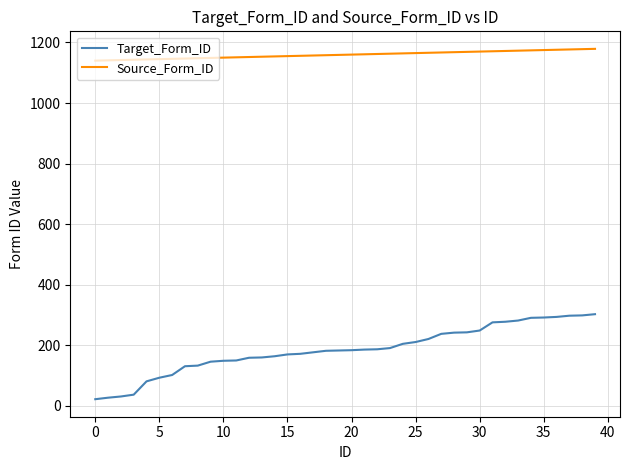

What are all the series names shown in the legend?

Target_Form_ID, Source_Form_ID